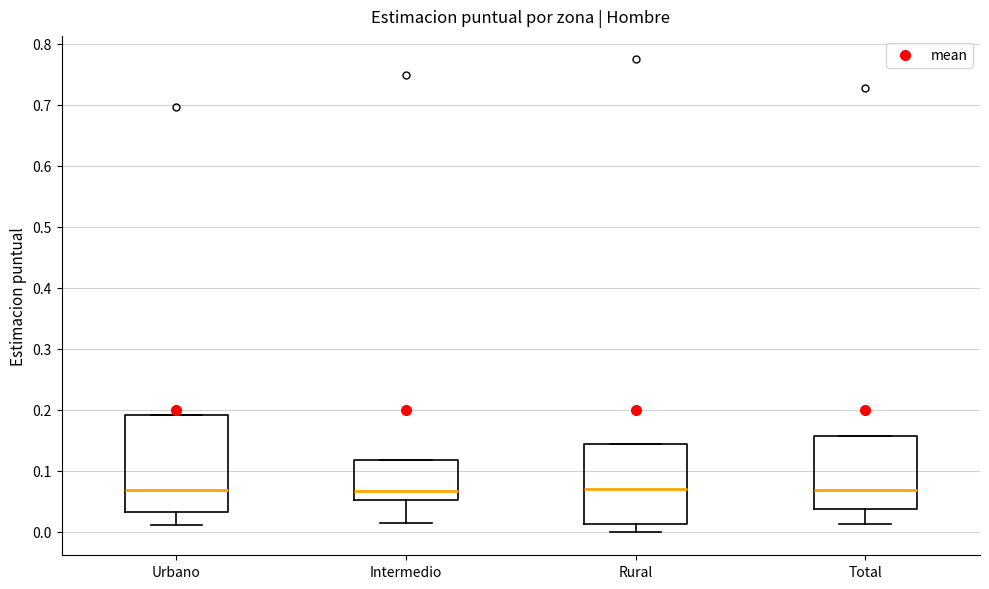

Reading left to right, read every box against the y-axis: the position of its median line, the range the box covers, and the ends of its whiskers. The values are not printed on the chart, so give them approximately, as read against the axis.

Urbano: median 0.07, box 0.03 to 0.19, whiskers 0.01 to 0.19
Intermedio: median 0.07, box 0.05 to 0.12, whiskers 0.01 to 0.12
Rural: median 0.07, box 0.01 to 0.14, whiskers 0.00 to 0.14
Total: median 0.07, box 0.04 to 0.16, whiskers 0.01 to 0.16